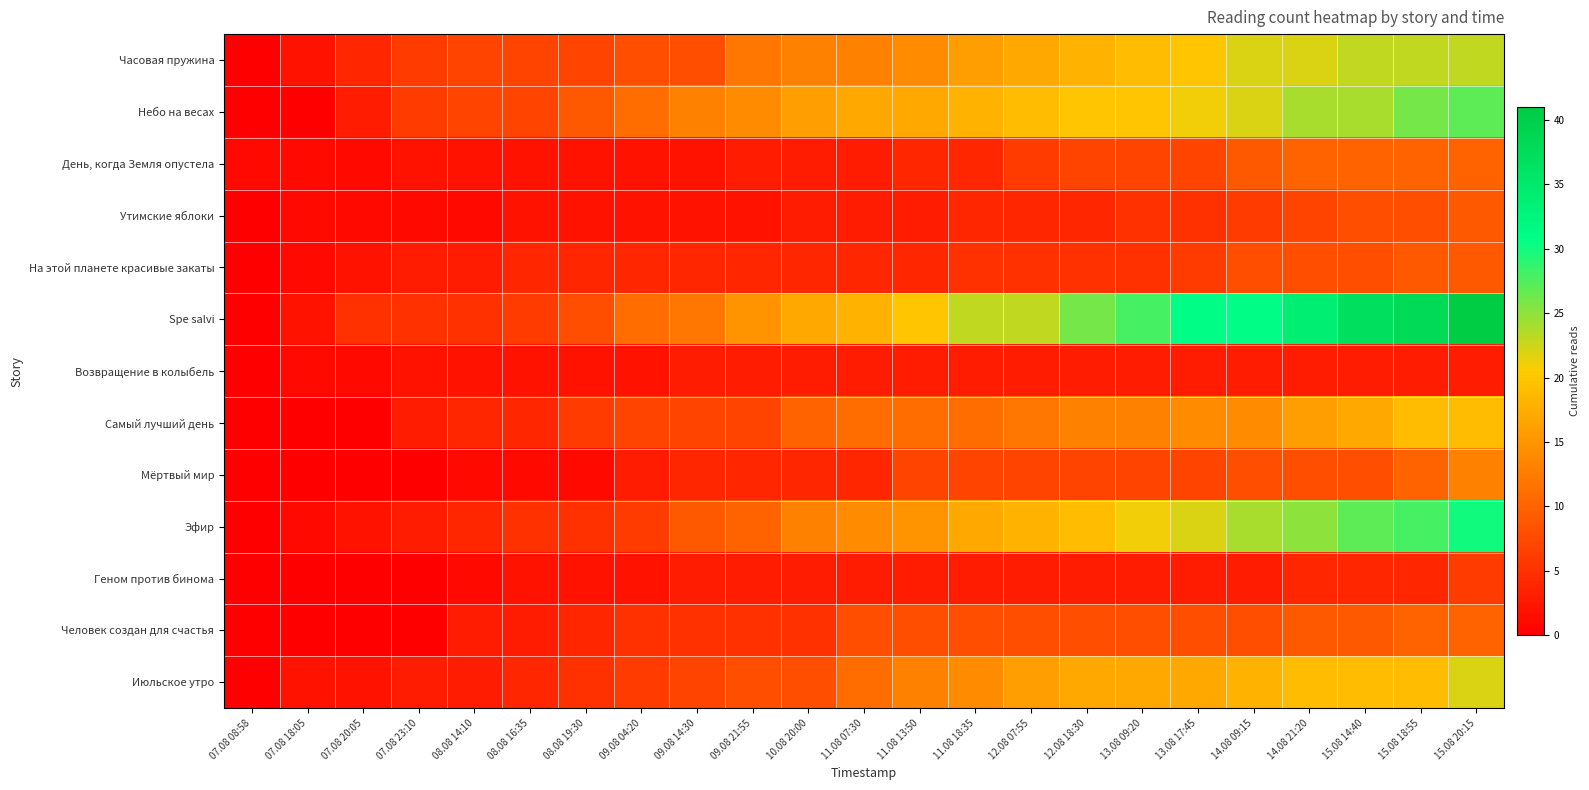

Between 15.08 14:40 and 10.08 20:00, which is larger?

15.08 14:40